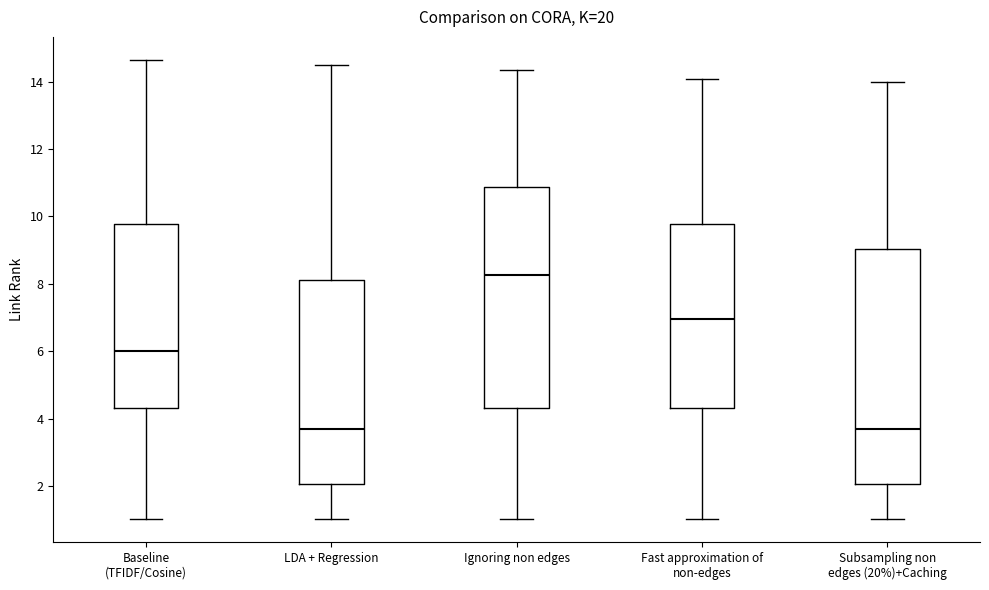

Which box has the highest median line?

Ignoring non edges